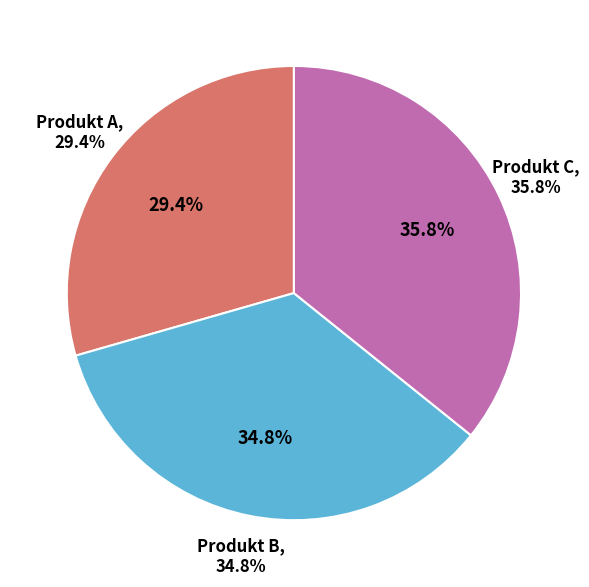

The Produkt C slice represents 36% of the pie. True or false?

True